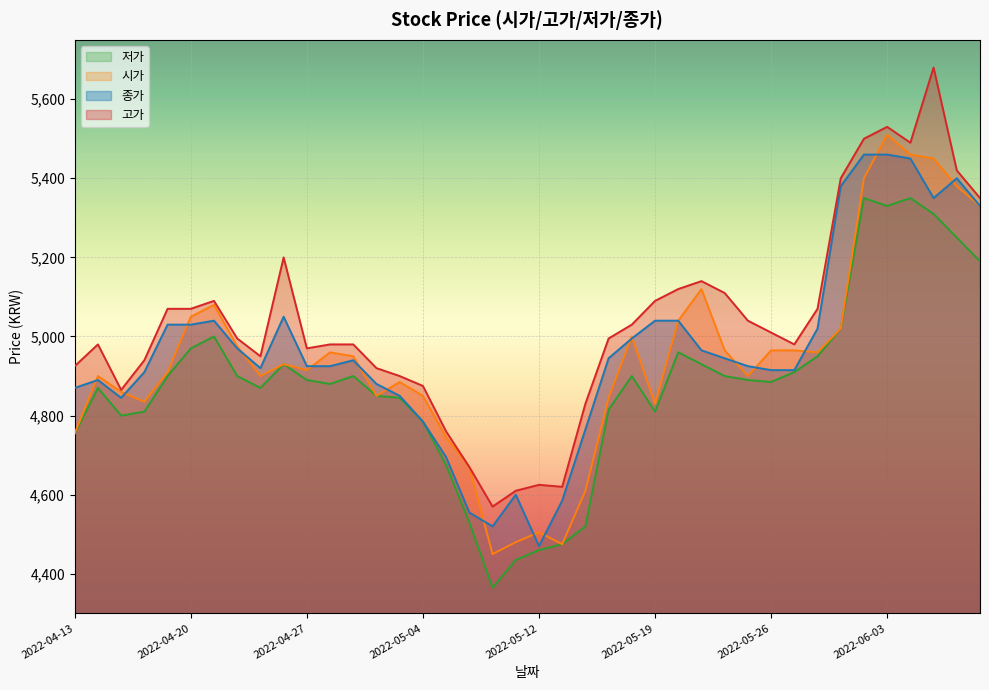

What is the approximate value of 고가 at 2022-04-22, to the nearest 50?

5000